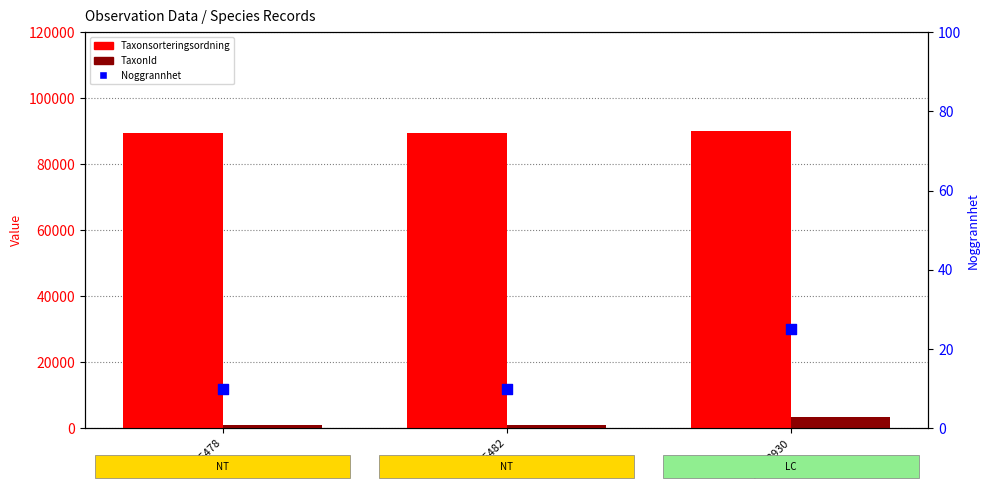

At which category is the sum across all series the highest?

91488930